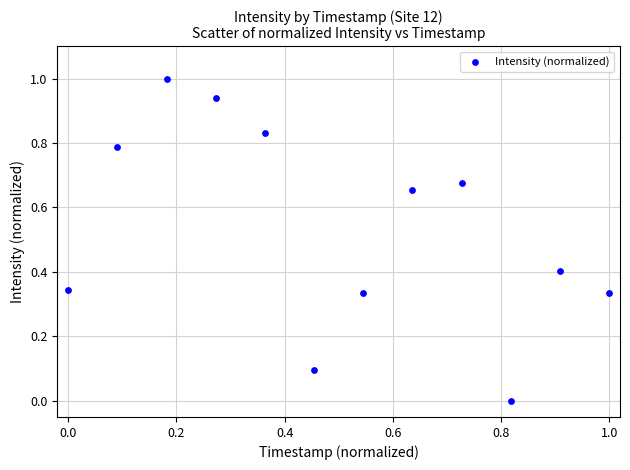

What is the range of X values (max minus min)?

1.0